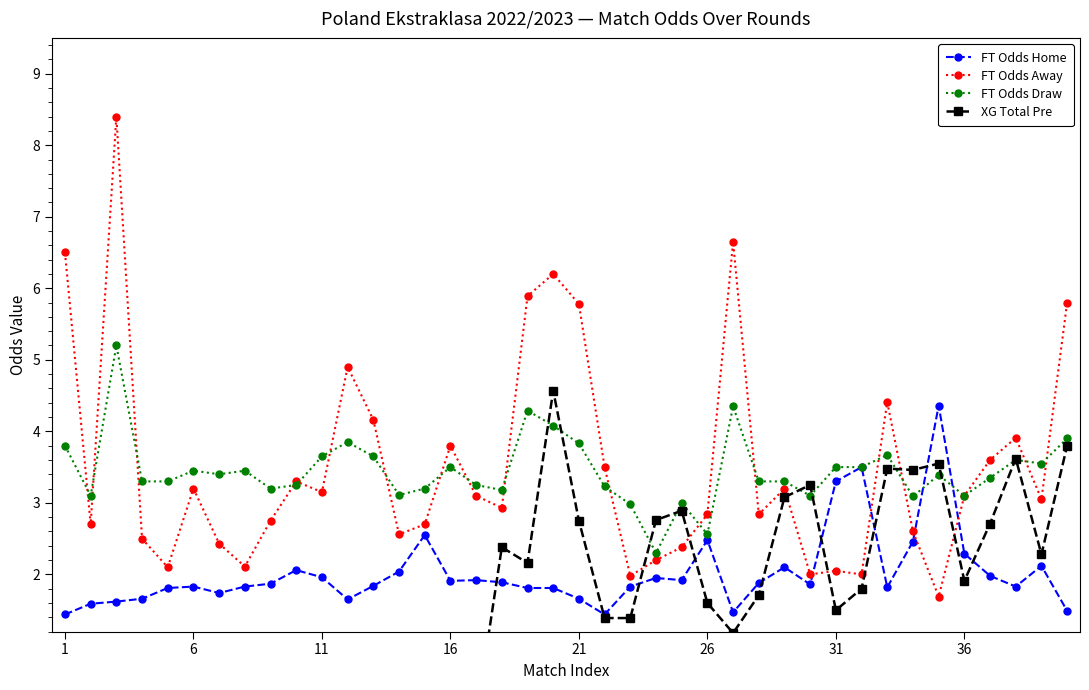

What is the lowest value of the FT Odds Away series?

1.7